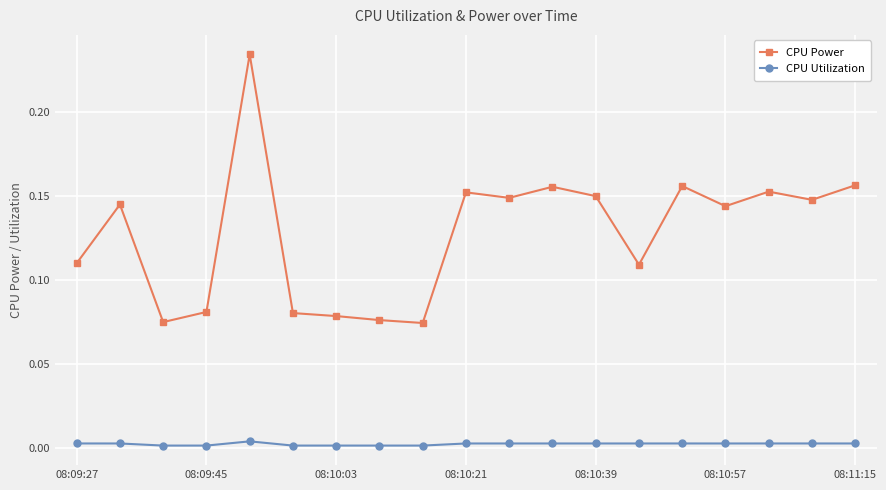

List the series in order of their overall mean, highest first.

CPU Power, CPU Utilization